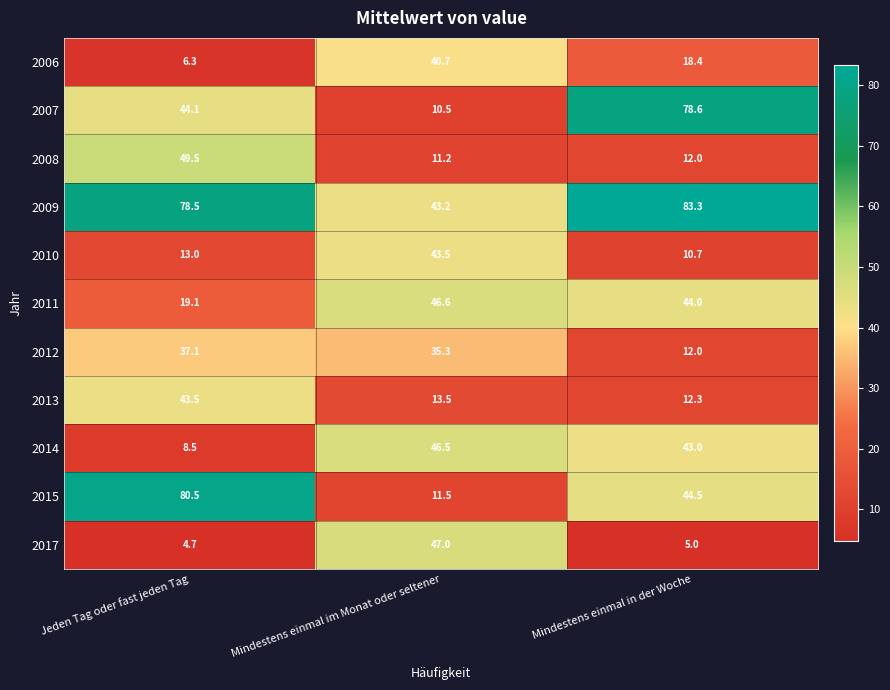

At how many categories does at least one series exceed 21?

3